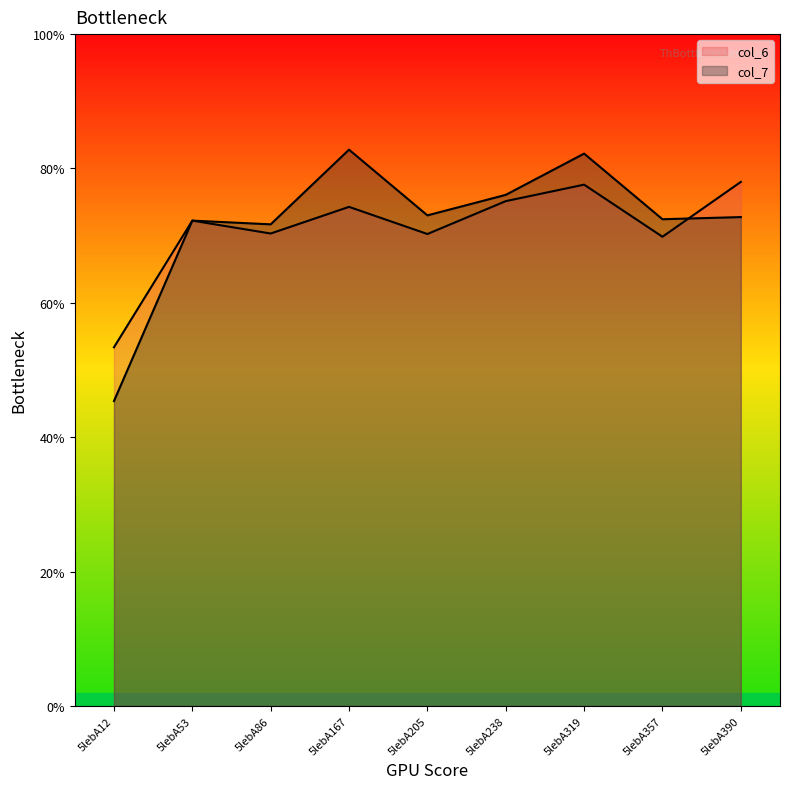

Does the chart display data point markers on the line(s)?

No